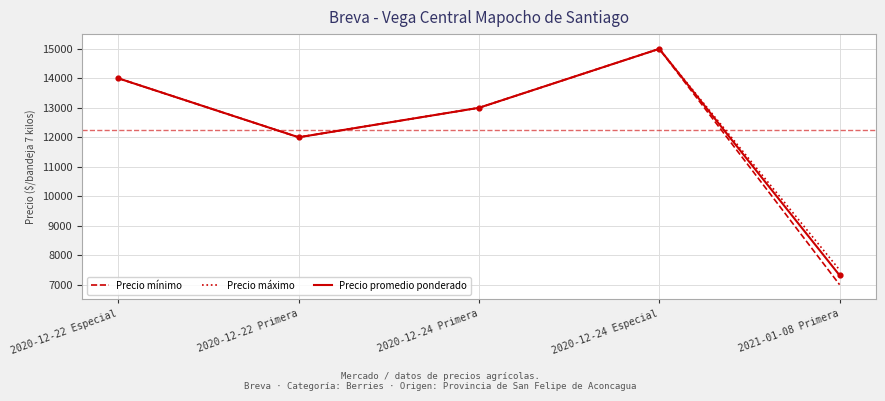

At which category is the sum across all series the highest?

2020-12-24 Especial